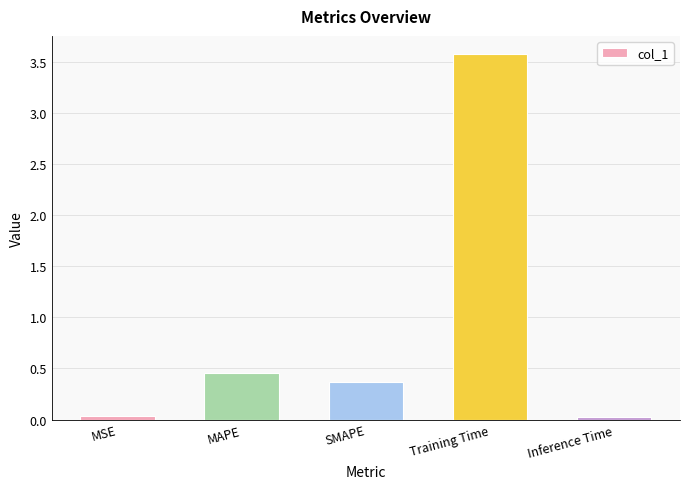

What is the average value?

0.9